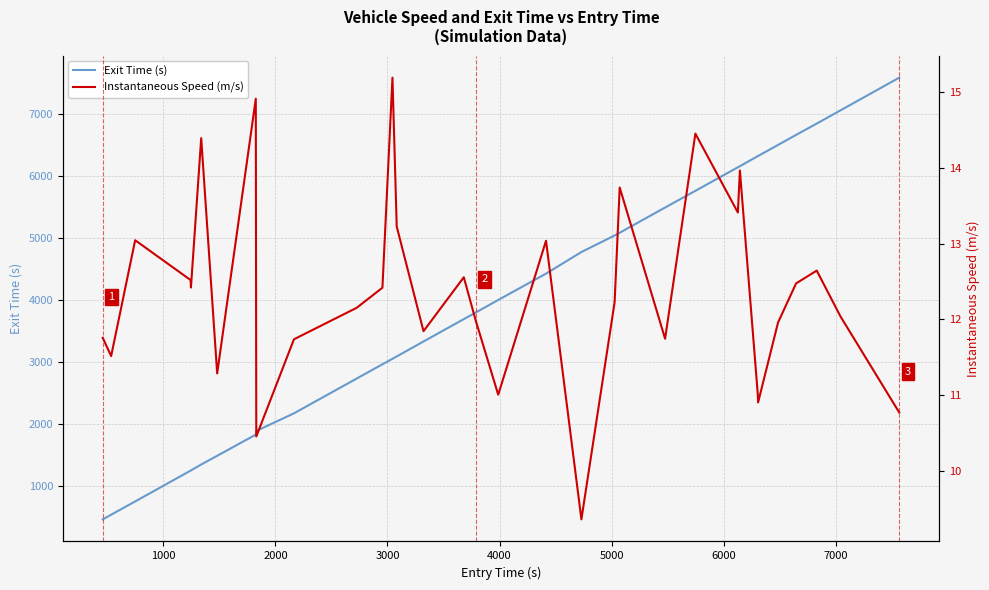

List the series in order of their overall mean, lowest first.

Instantaneous Speed (m/s), Exit Time (s)